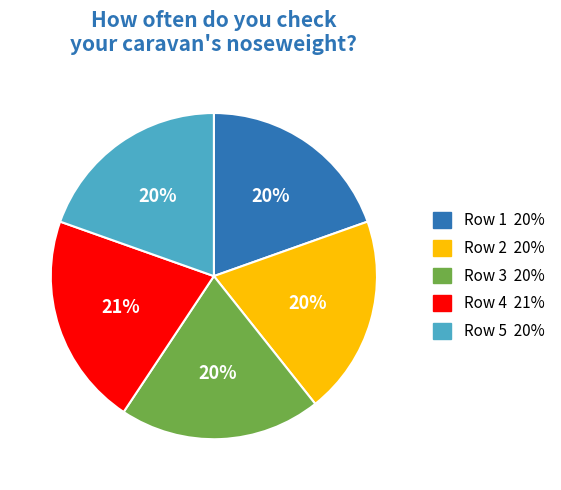

How many slices are in this pie chart?

5